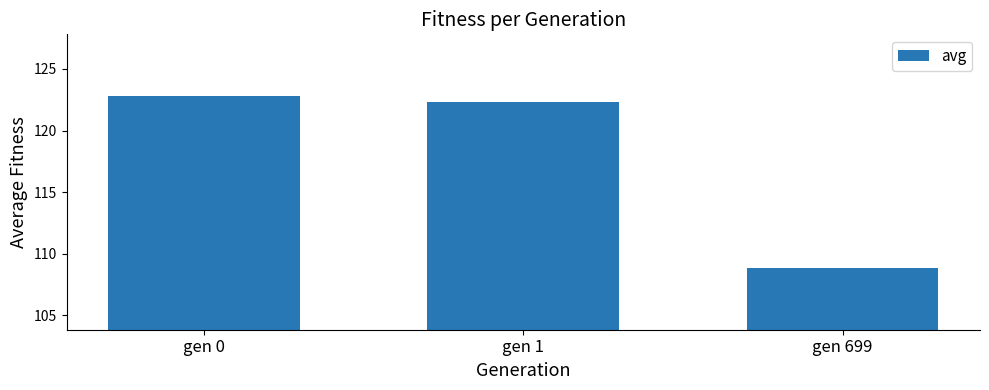

Count the number of values greater than 122.

2